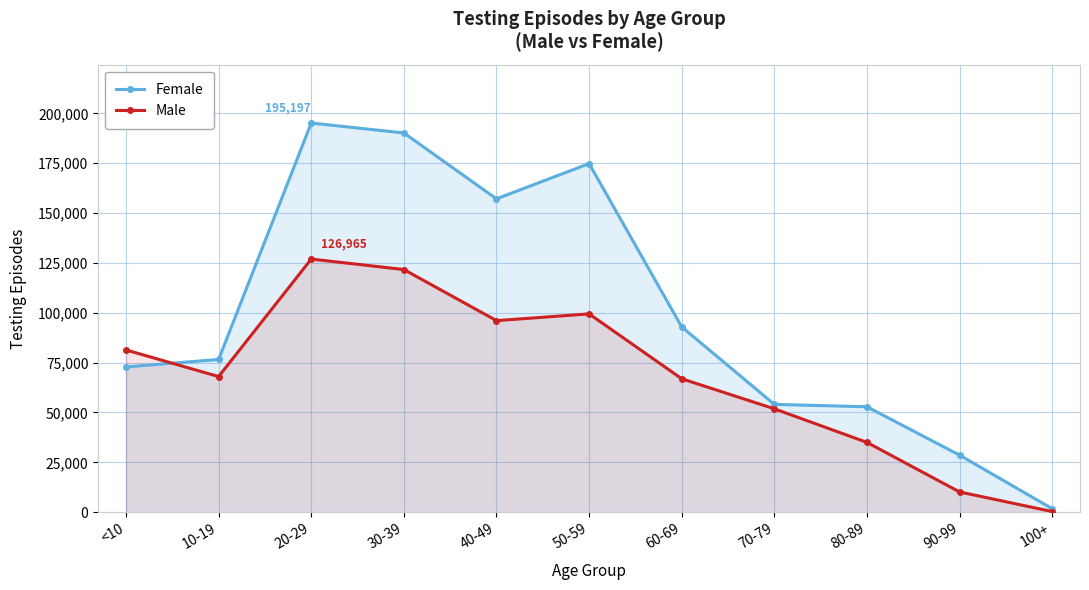

How many categories are shown in the chart?

11